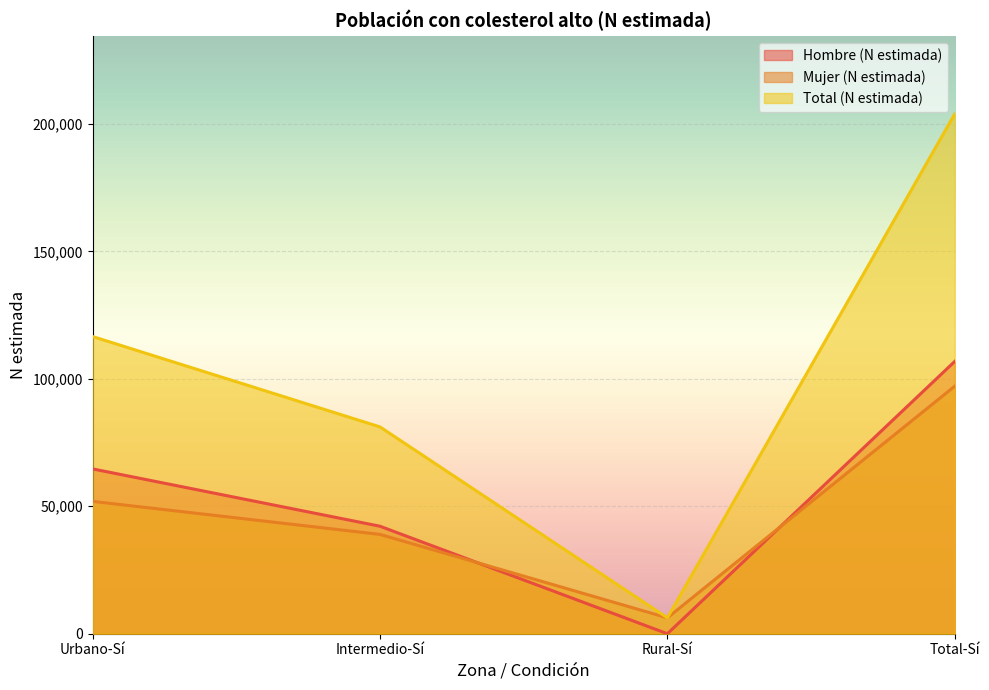

How many data points does each series have?

4